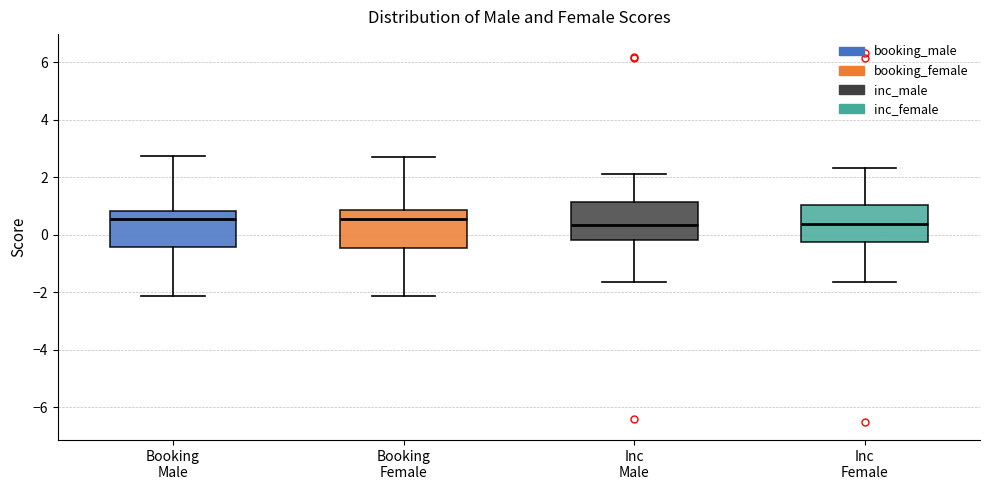

Reading left to right, transcribe this box plot: for each box, give where its median line is, the range the box spans, and where its two whiskers end, as read against the y-axis. The values are not printed on the chart, so give them approximately, as read against the axis.

Booking Male: median 0.6, box -0.4 to 0.8, whiskers -2.2 to 2.8
Booking Female: median 0.6, box -0.4 to 0.8, whiskers -2.2 to 2.8
Inc Male: median 0.4, box -0.2 to 1.2, whiskers -1.6 to 2.2
Inc Female: median 0.4, box -0.2 to 1.0, whiskers -1.6 to 2.4